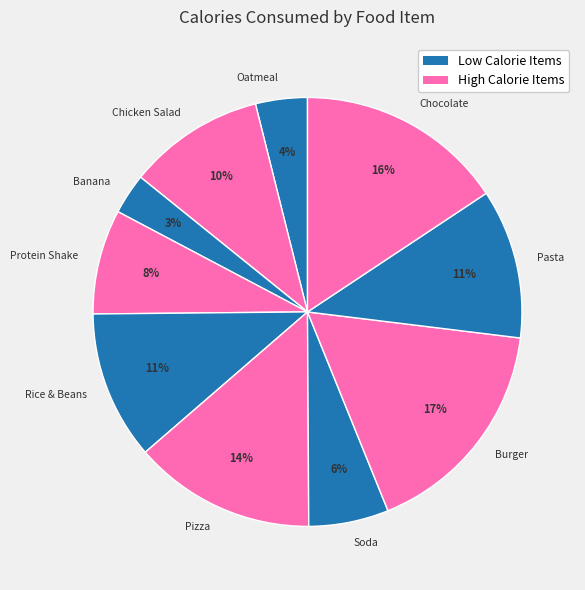

The Protein Shake slice represents 8% of the pie. True or false?

True